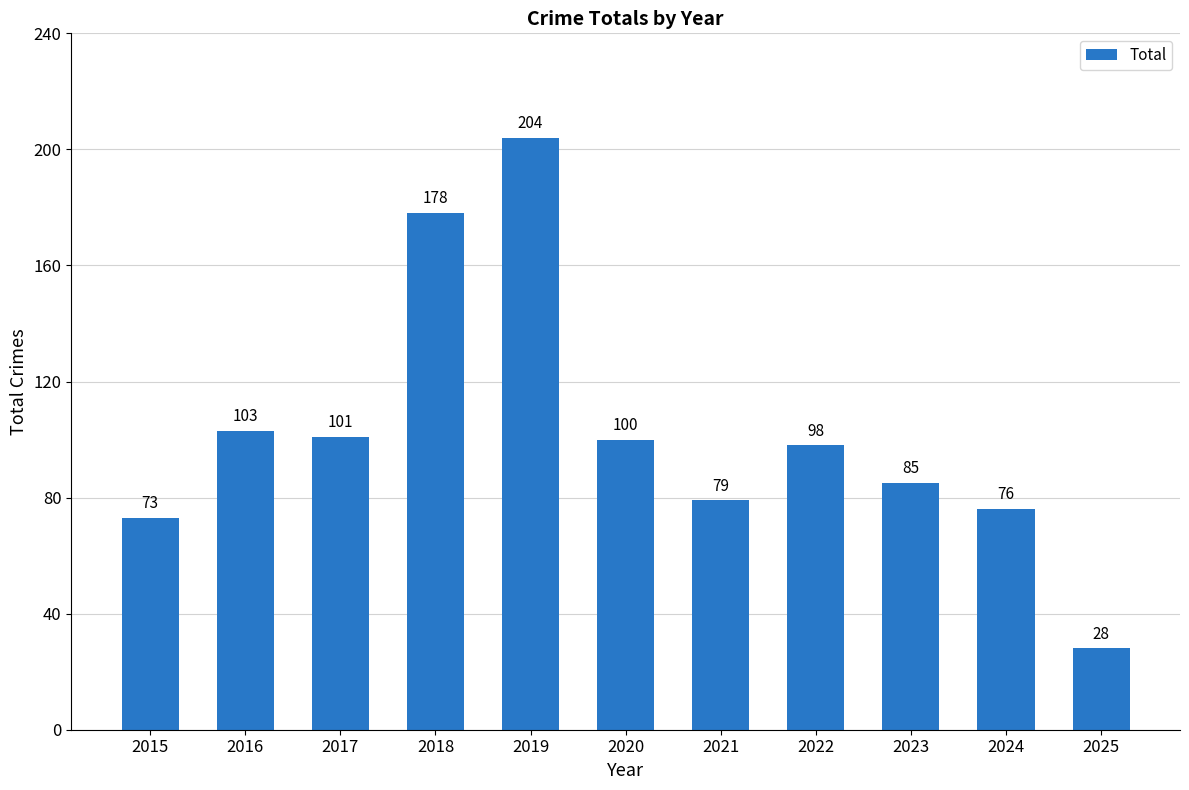

Reading left to right, extract all data points from this chart.

2015=73	2016=103	2017=101	2018=178	2019=204	2020=100	2021=79	2022=98	2023=85	2024=76	2025=28